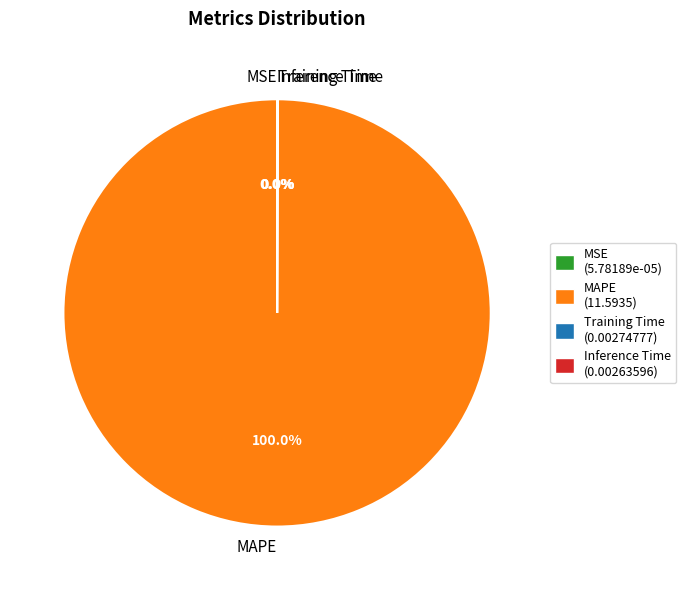

Is there a majority slice in this chart?

Yes